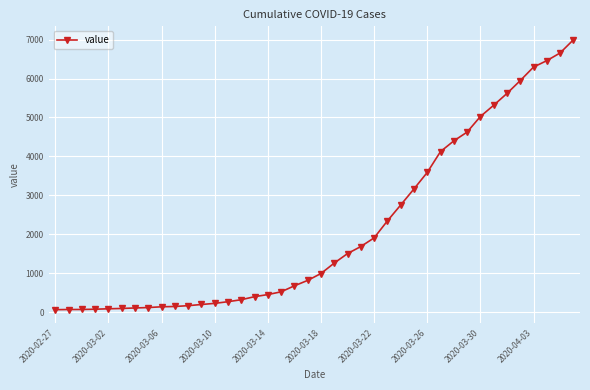

What is the greatest value displayed?

6995